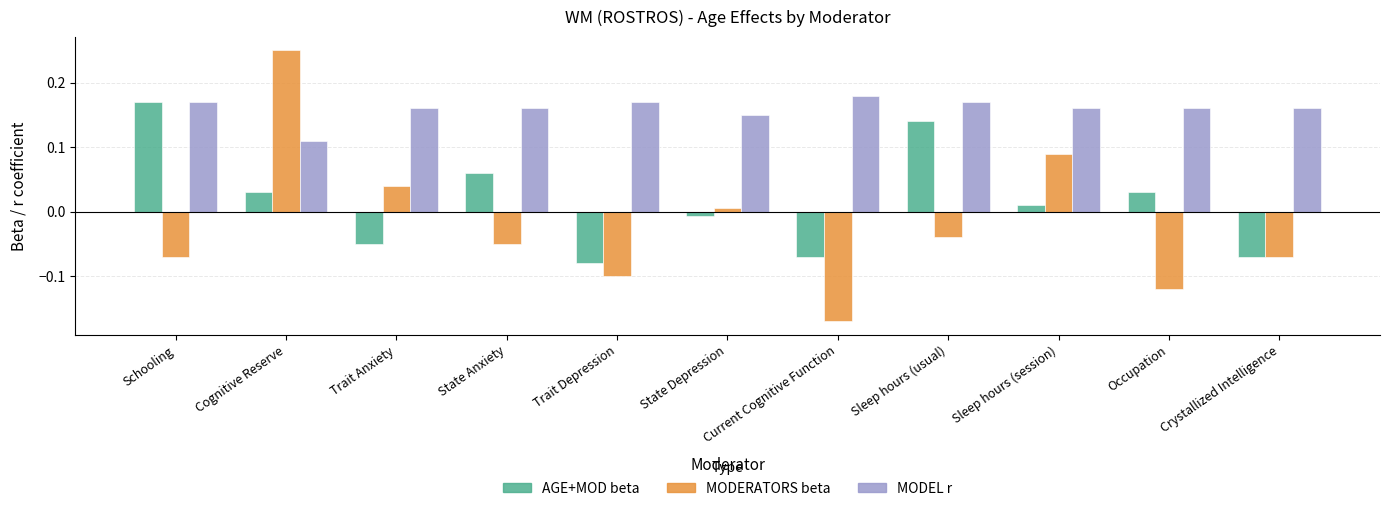

At how many categories does at least one series exceed 0?

11